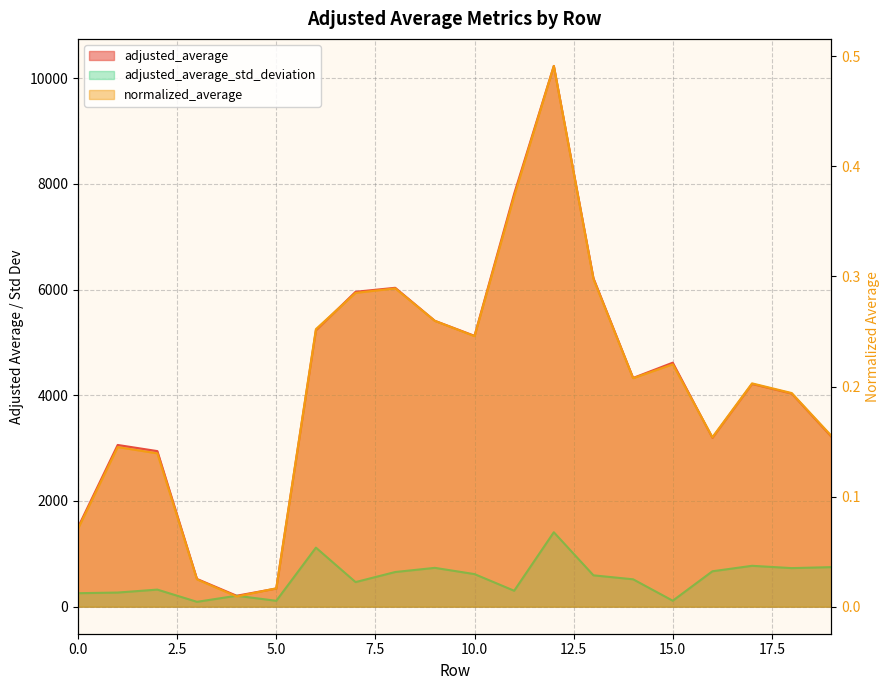

What is the greatest value displayed?

10229.5